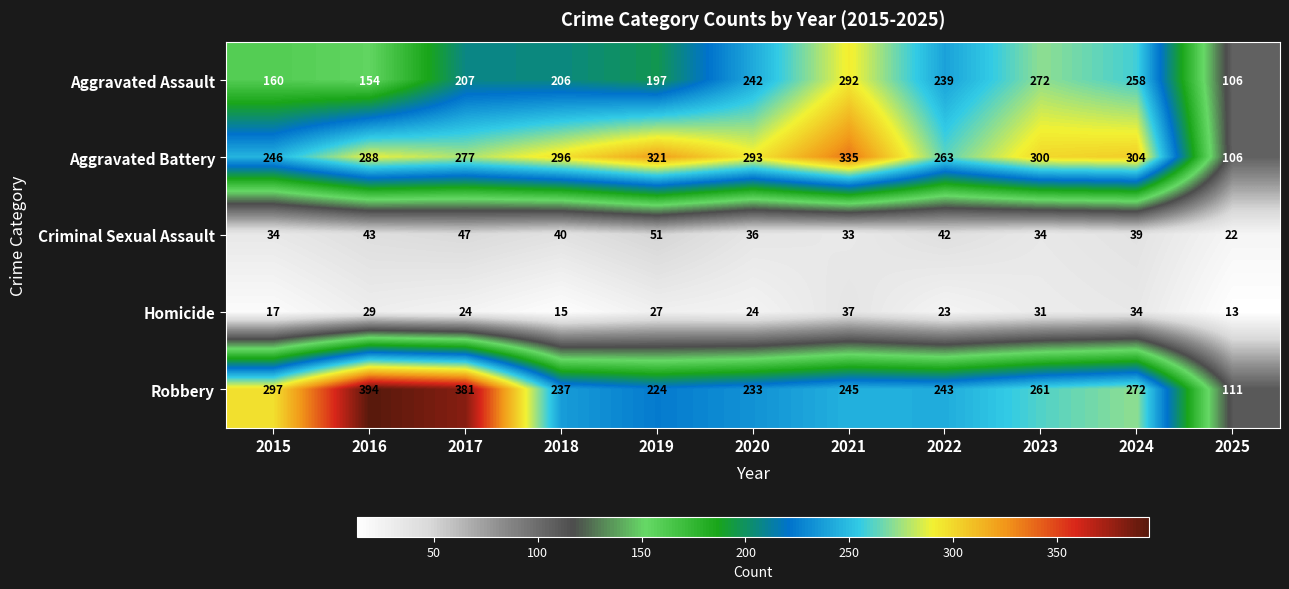

Which series has the largest total across all categories?

Aggravated Battery